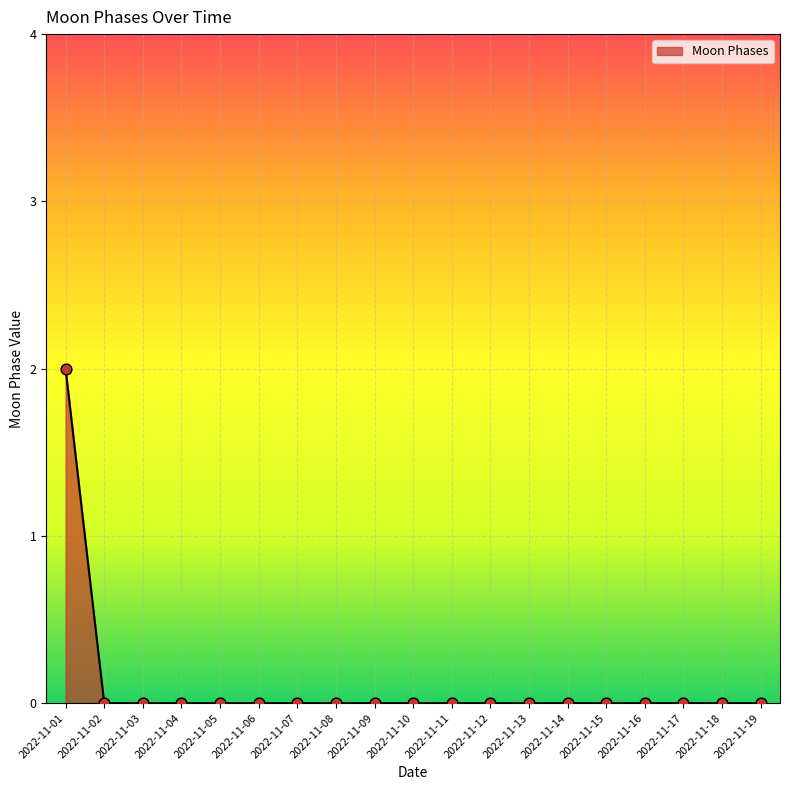

Between 2022-11-01 and 2022-11-07, which is larger?

2022-11-01